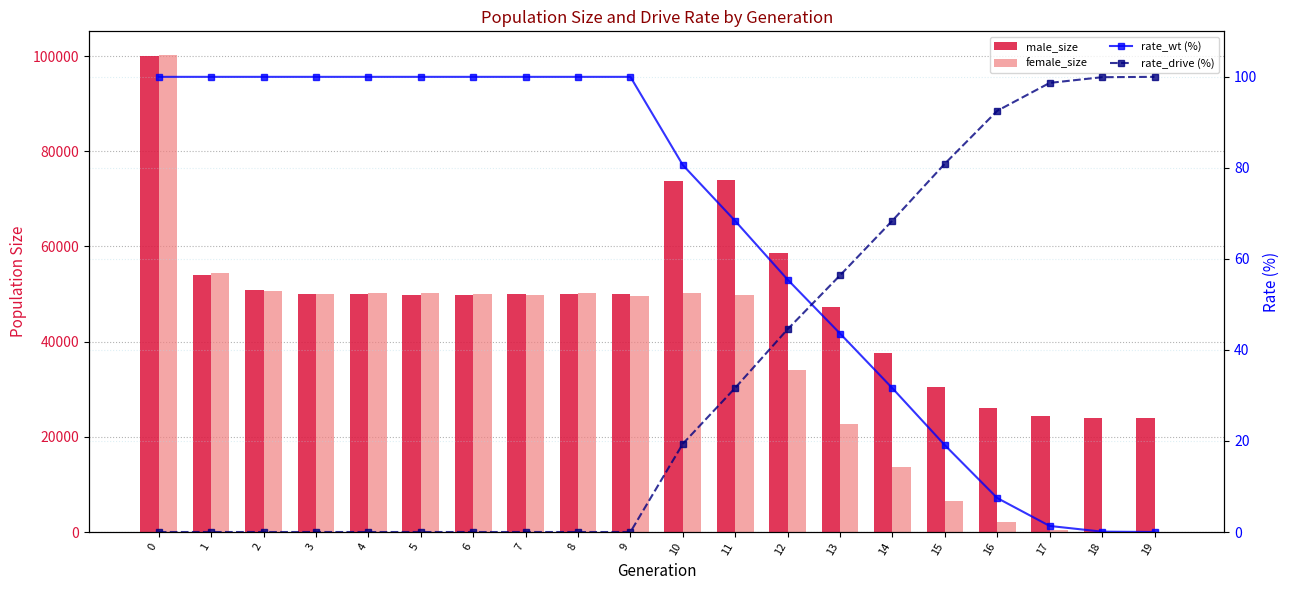

True or false: rate_drive (%) has a value of 159.3 at 18.

False